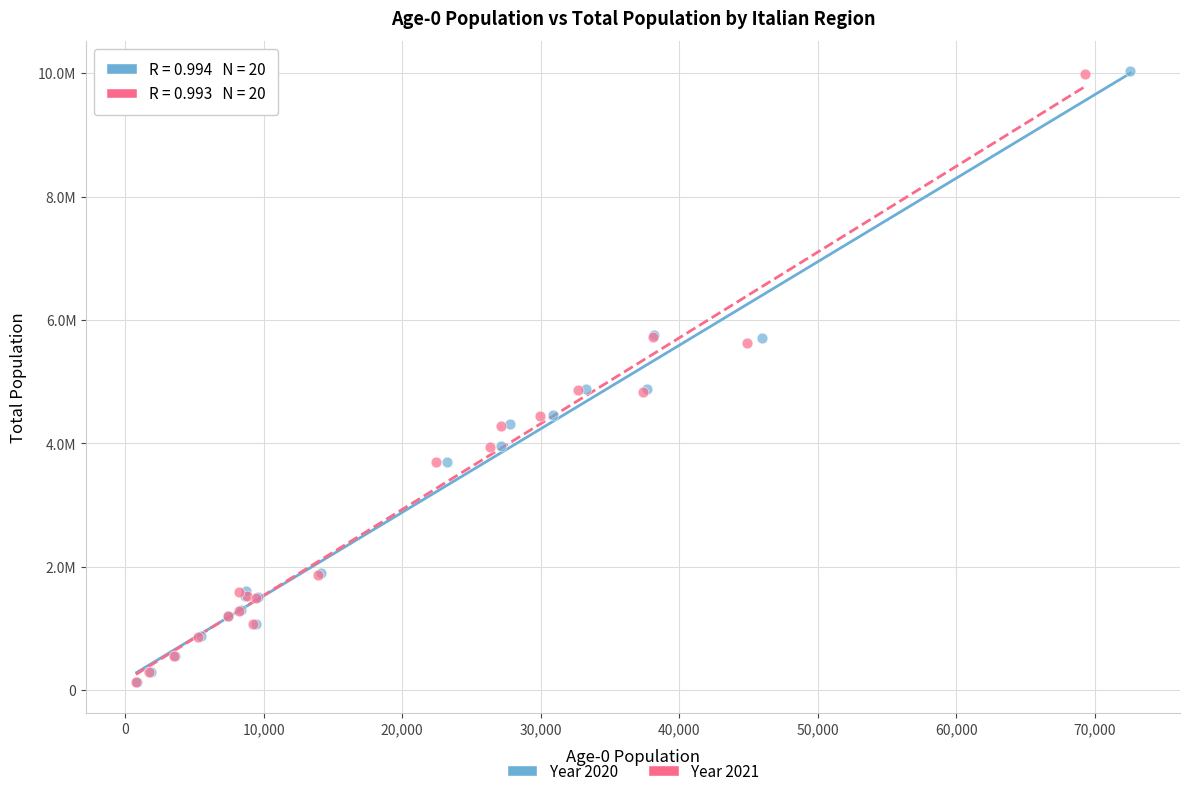

What are all the series names shown in the legend?

Year 2020, Year 2021